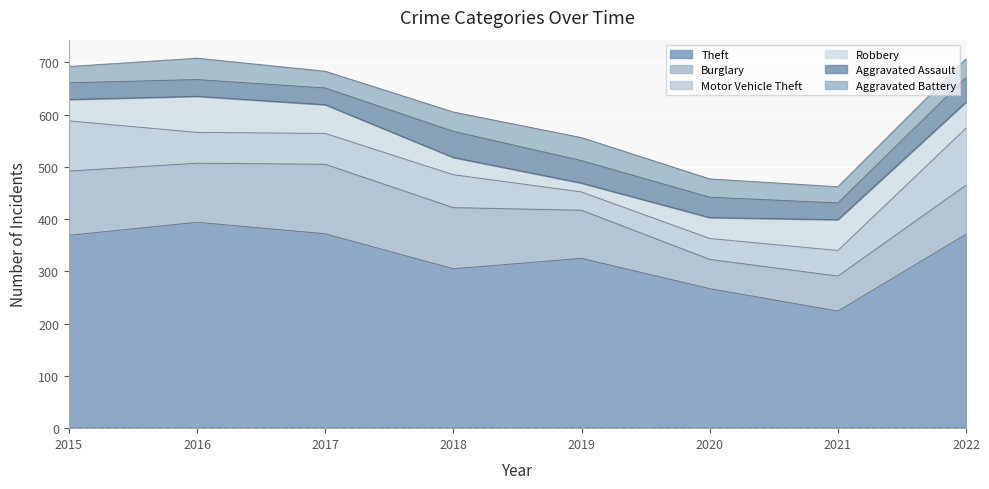

What is the difference between the maximum and minimum values in the Robbery series?

52